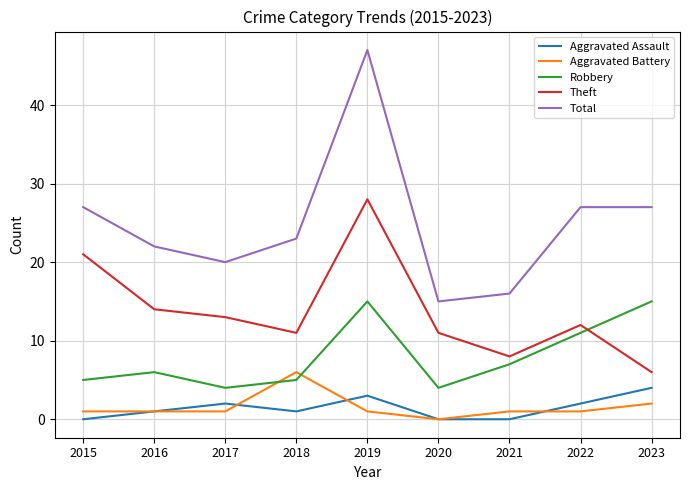

What is the average value of the Robbery series?

8